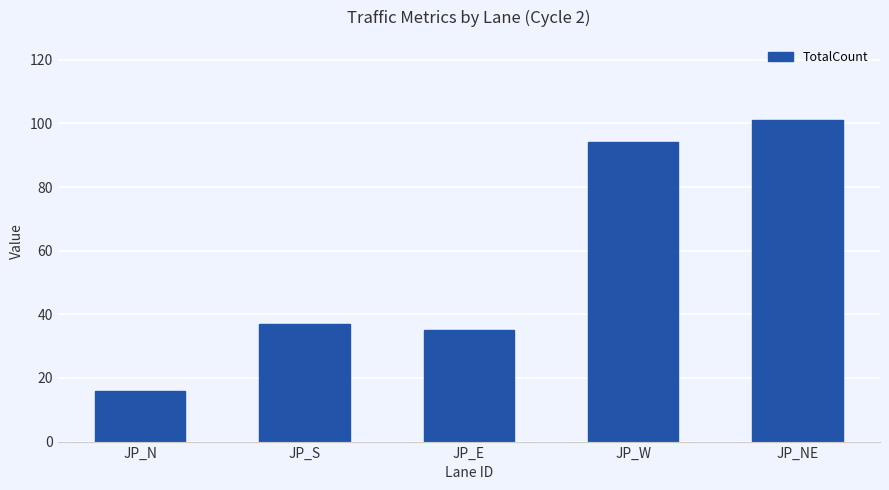

At which label is the value closest to 58?

JP_S